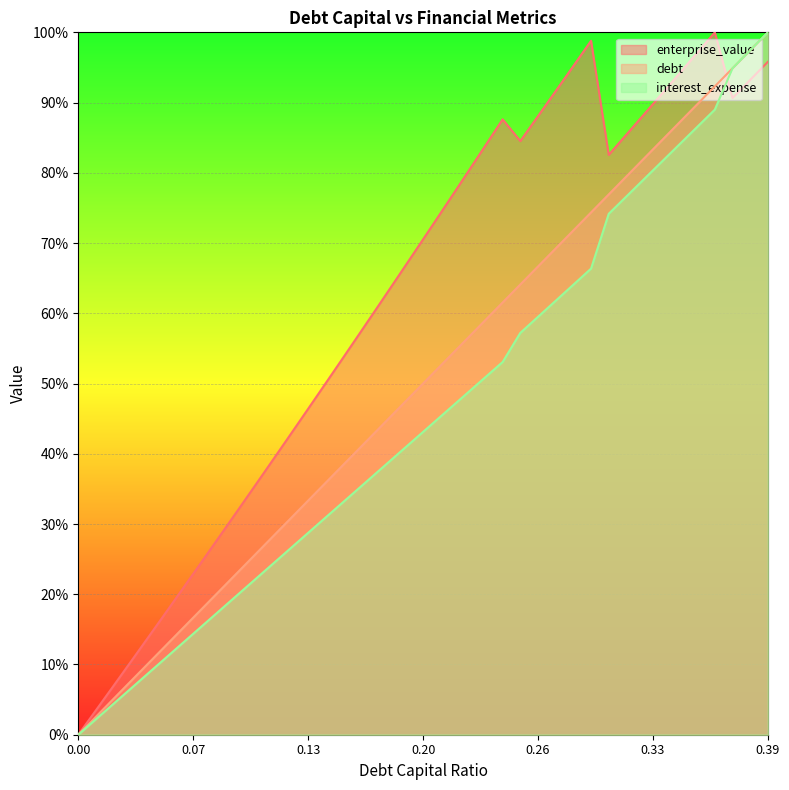

Which series ends up on top after the final intersection of debt and enterprise_value?

debt